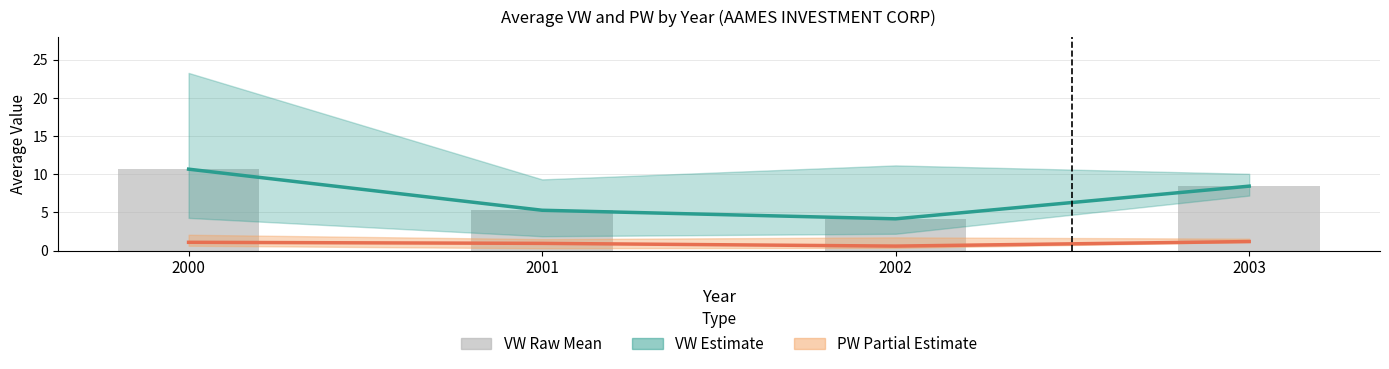

What is the value of the PW mean bar at the 2nd from the left?

0.9